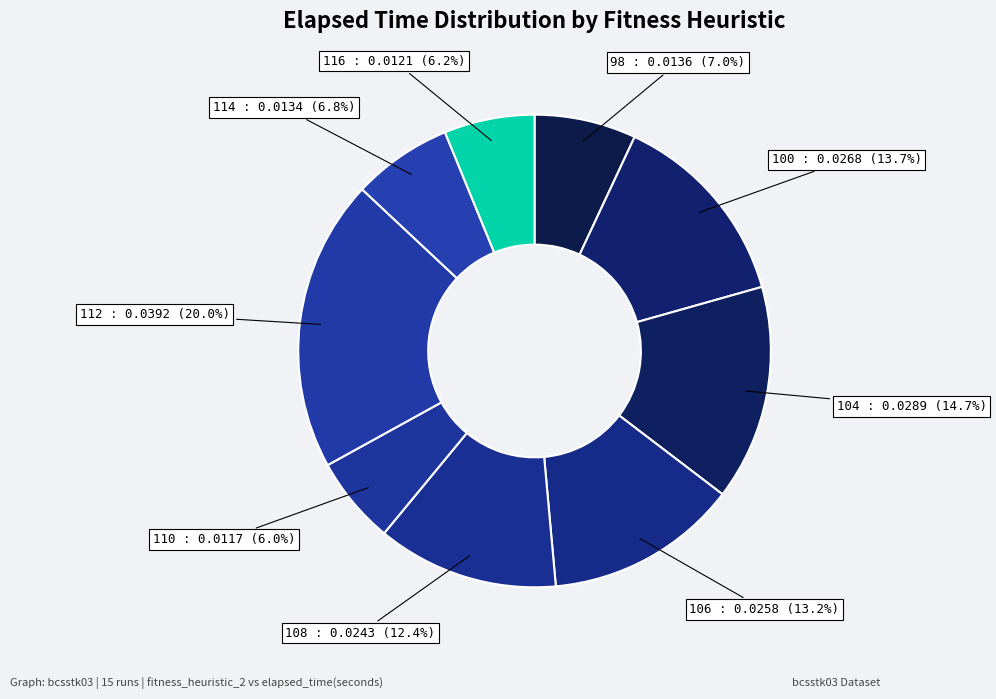

Do 112 and 106 together represent more than half of the pie?

No